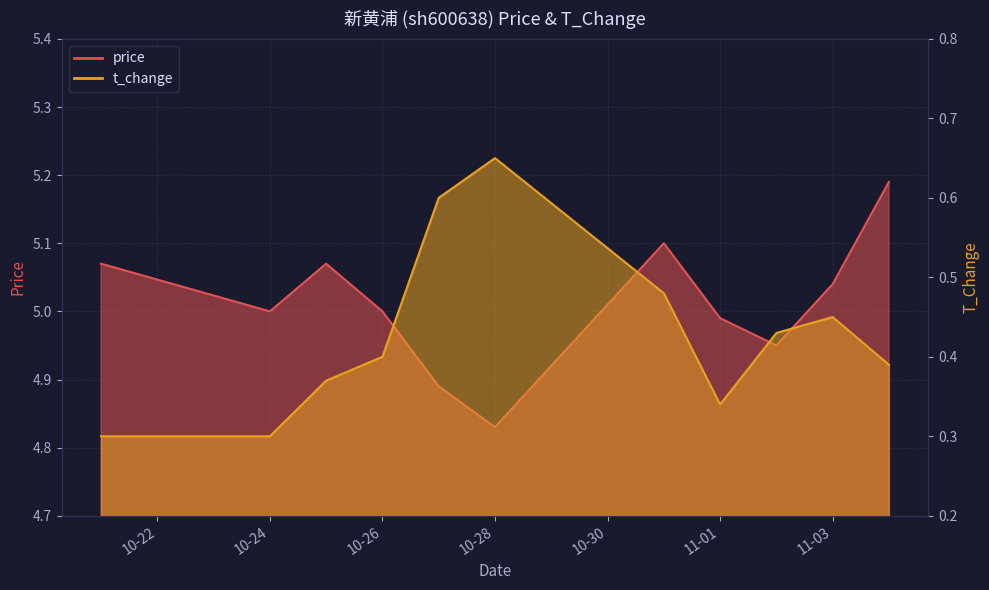

What is the highest value of the t_change series?

0.7